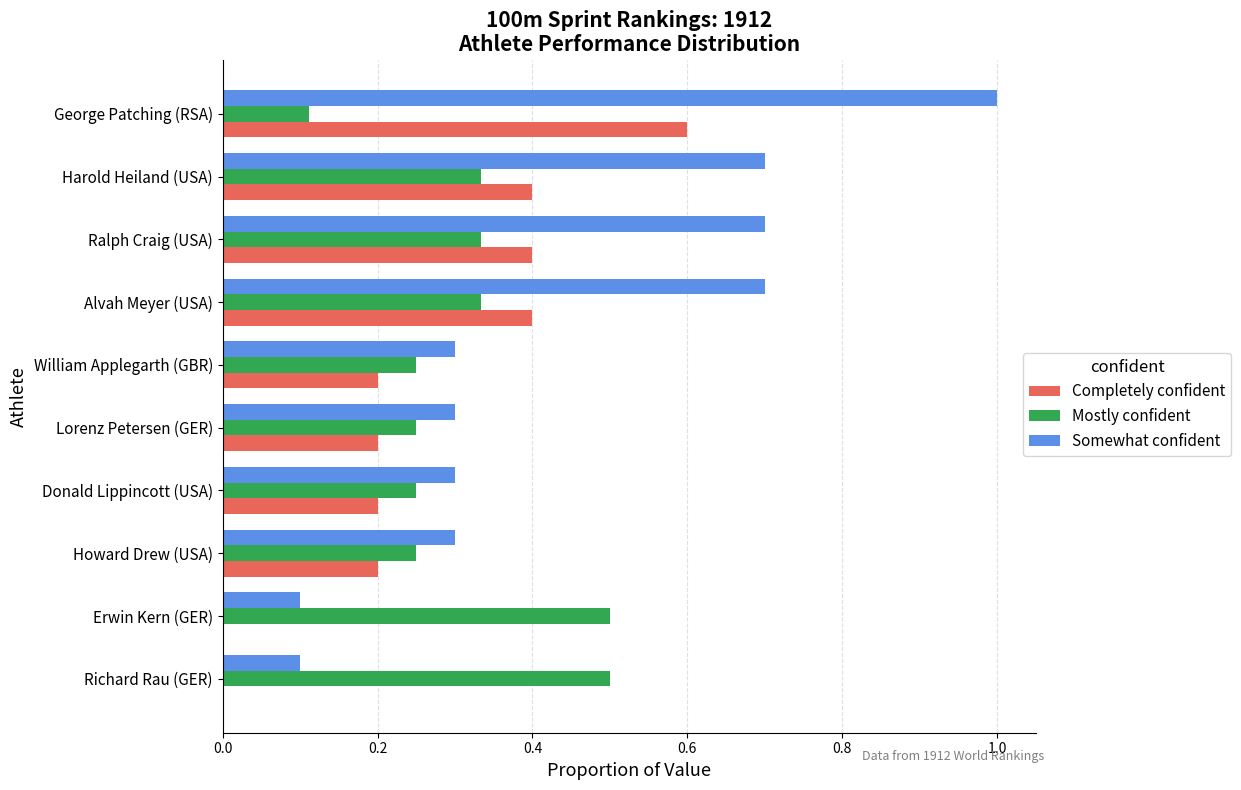

What is the maximum value for Somewhat confident?

1.0